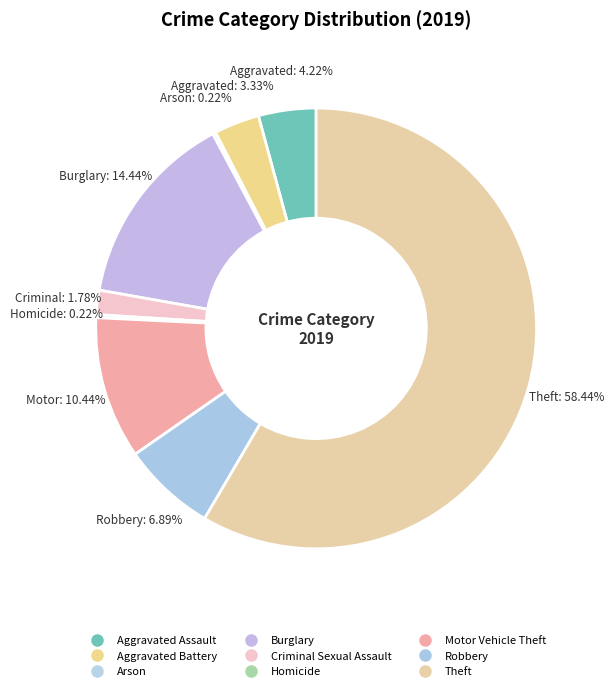

True or false: Robbery accounts for 1% of the total.

False